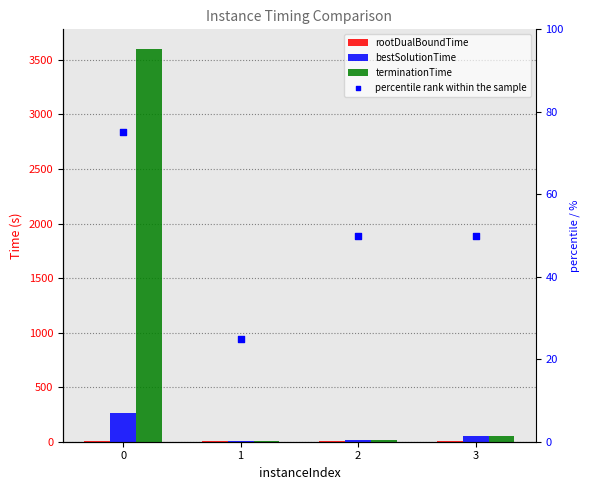

What are all the series names shown in the legend?

rootDualBoundTime, bestSolutionTime, terminationTime, percentile rank within the sample